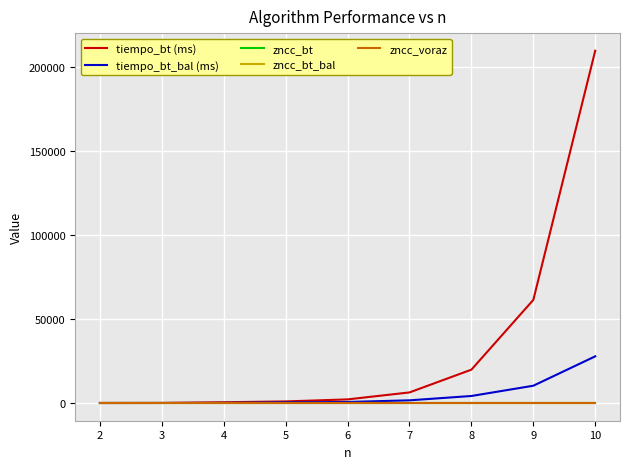

Which series has the largest range (max minus min)?

tiempo_bt (ms)